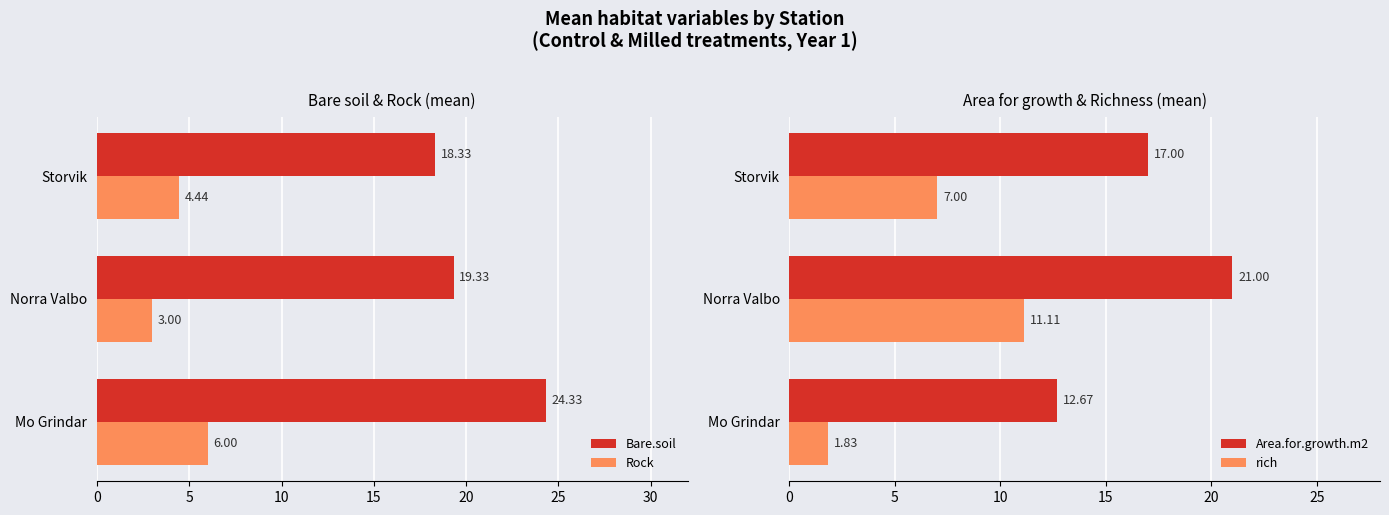

What is the sum of all Bare.soil values?

62.0